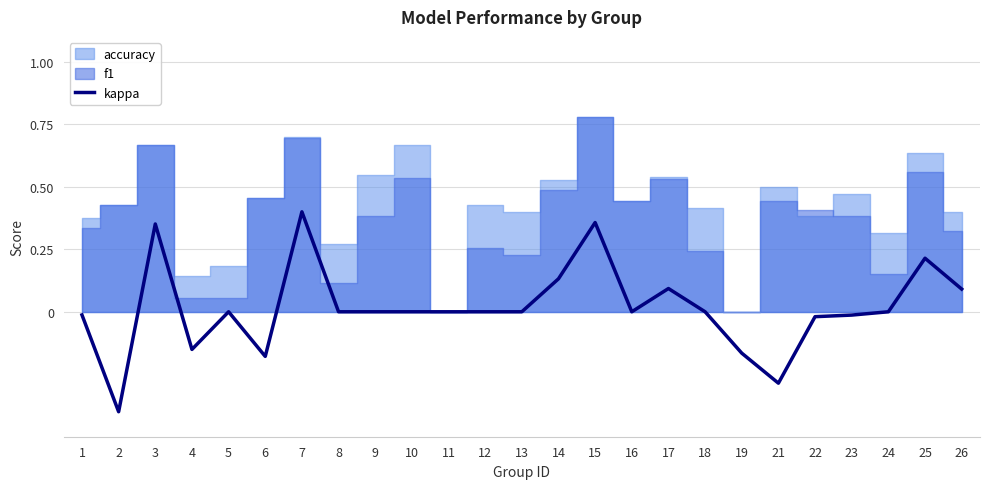

At which category does the data reach its first local valley?

2